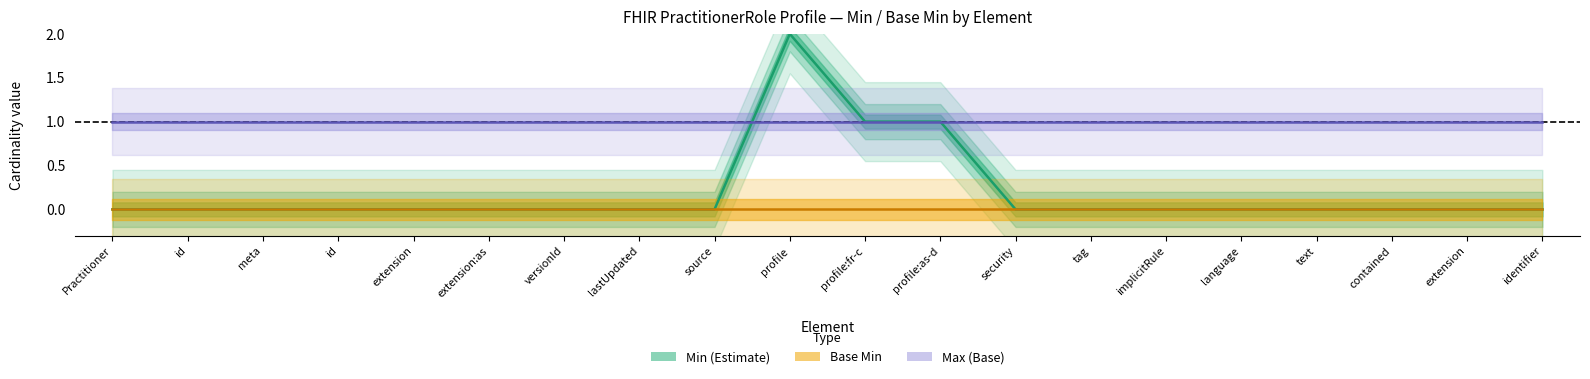

What is the average value of the Max_val series?

1